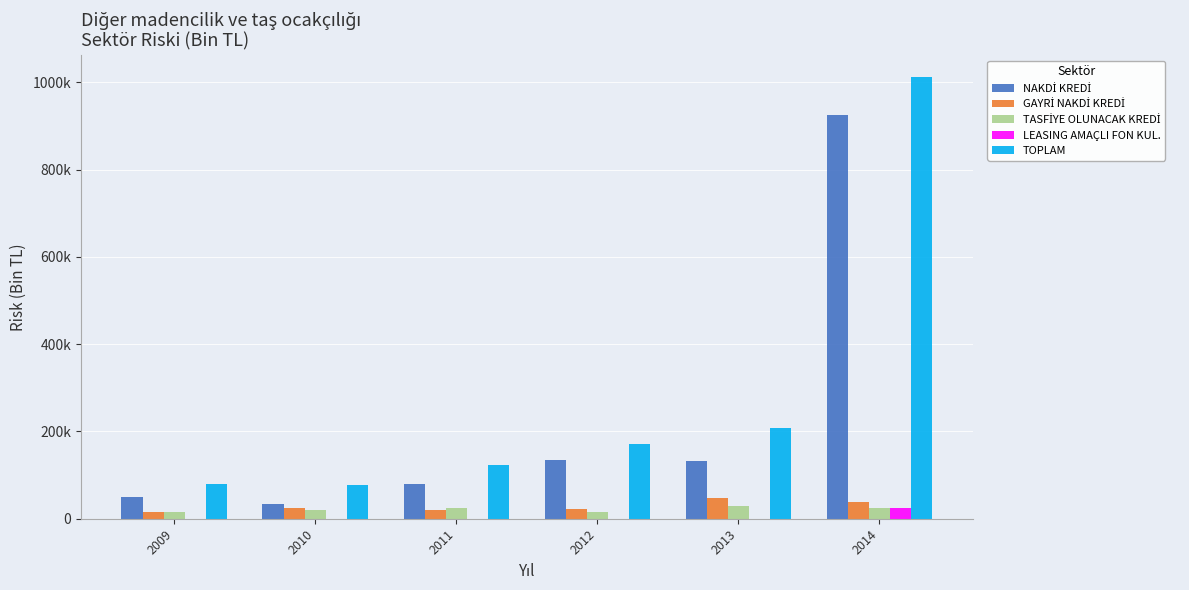

The value of NAKDİ KREDİ at 2012 is 133584.9. True or false?

True